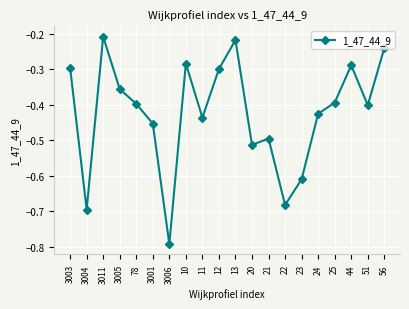

How many data points does each series have?

20